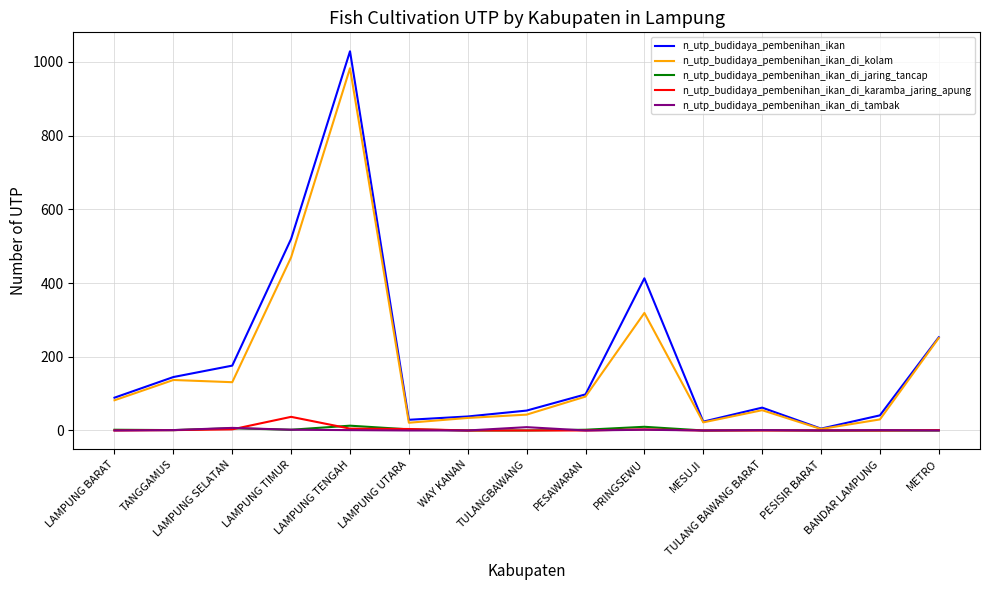

The n_utp_budidaya_pembenihan_ikan_di_karamba_jaring_apung series shows 0 at MESUJI. True or false?

True